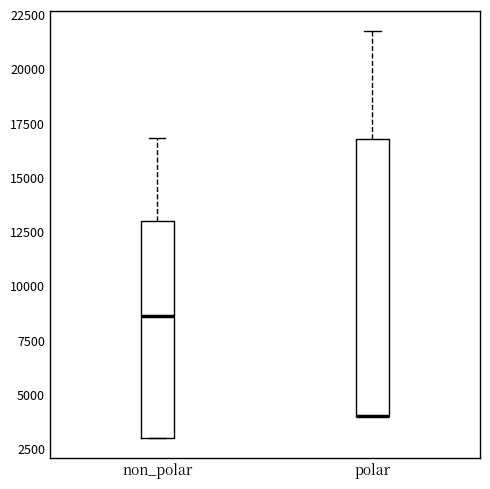

Which box is the tallest, from its lower edge to its upper edge?

polar